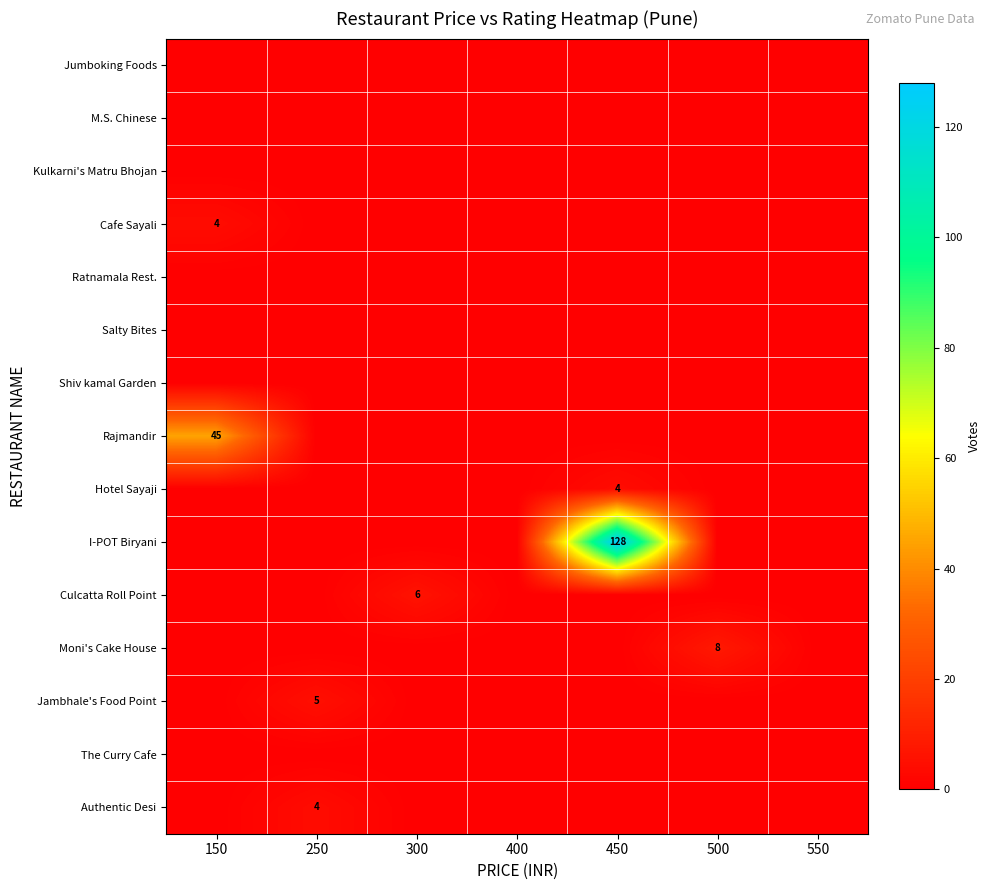

The value of row_6 at 450 is 0.0. True or false?

True